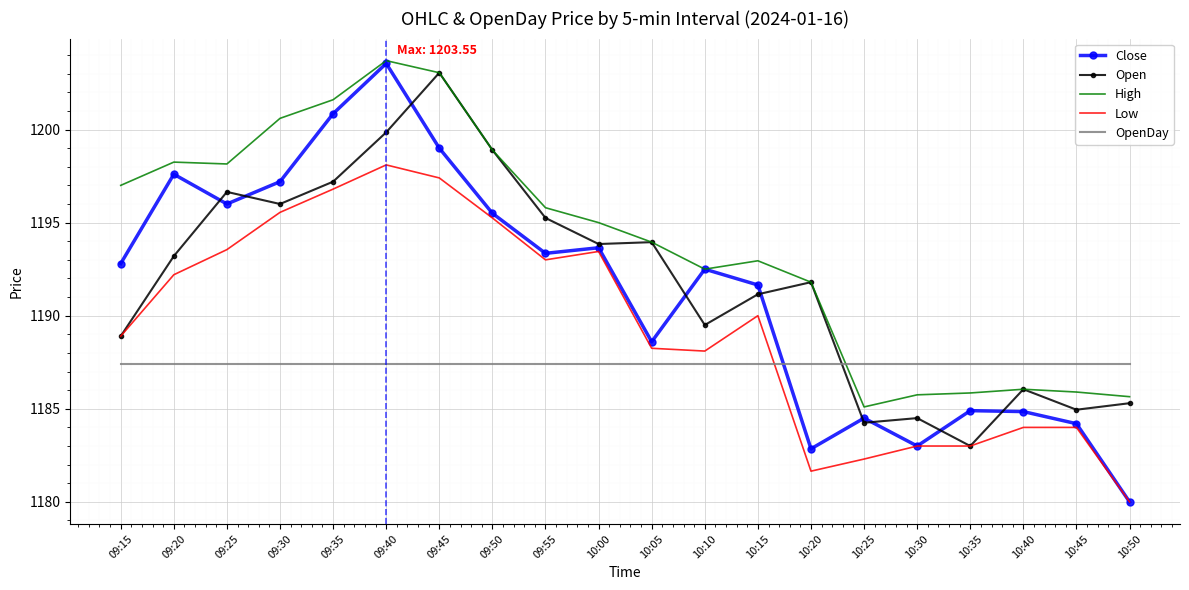

The Close series shows 1196.0 at 09:25. True or false?

True